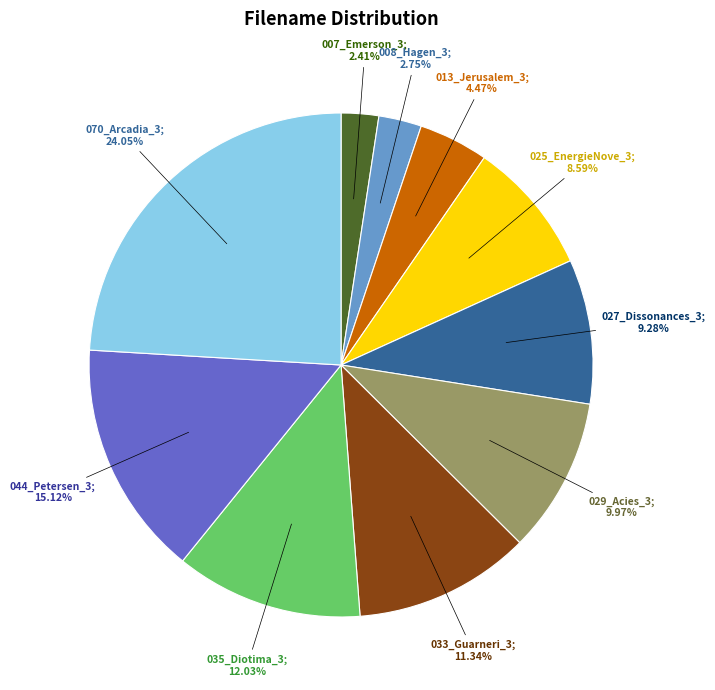

Count the number of slices in the pie.

10